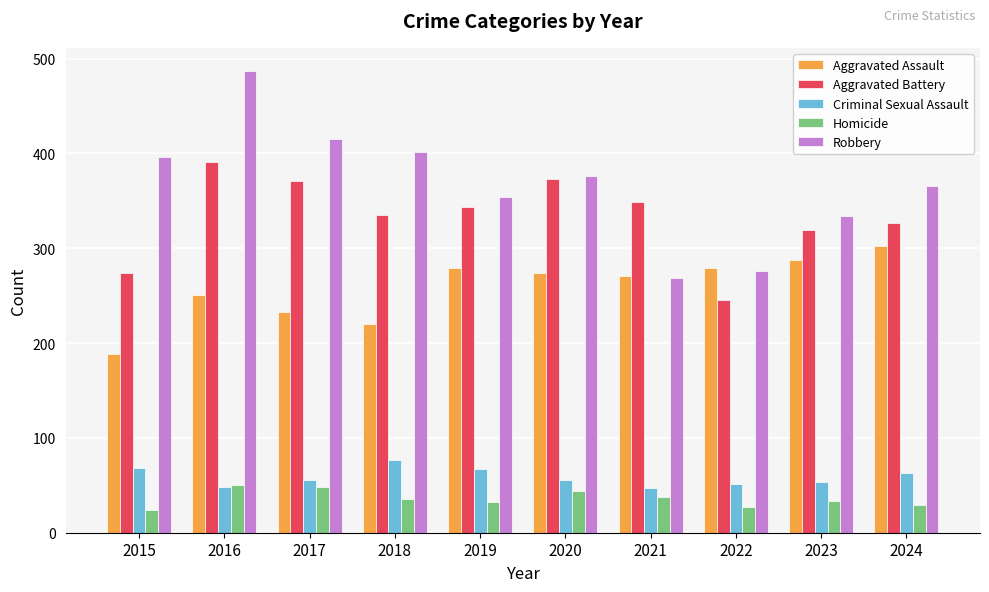

What is the difference between the highest and lowest values at 2017?

367